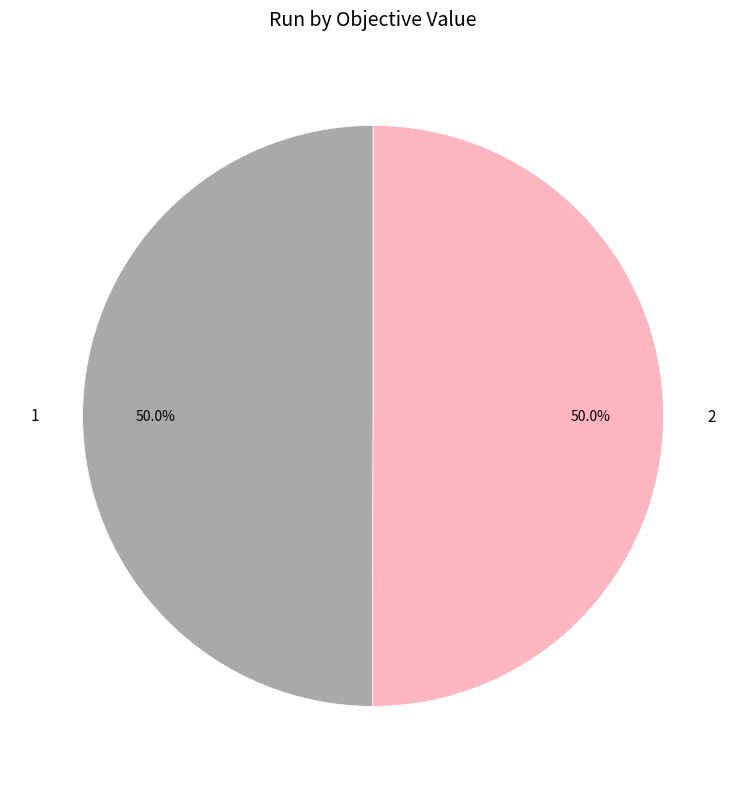

True or false: 2 accounts for 59% of the total.

False